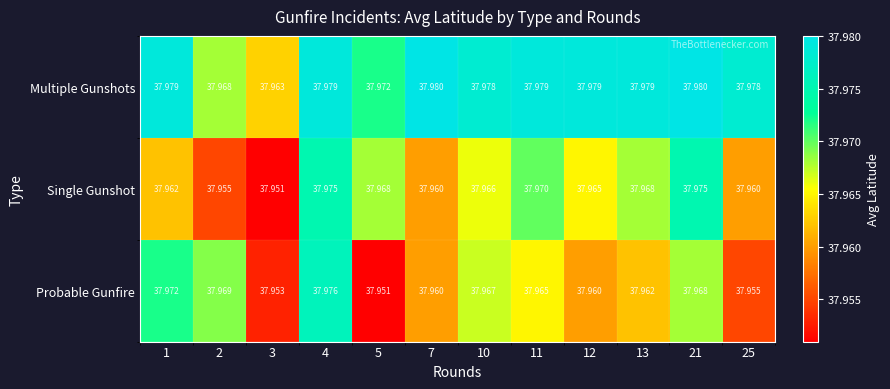

How many distinct data groups are displayed?

3